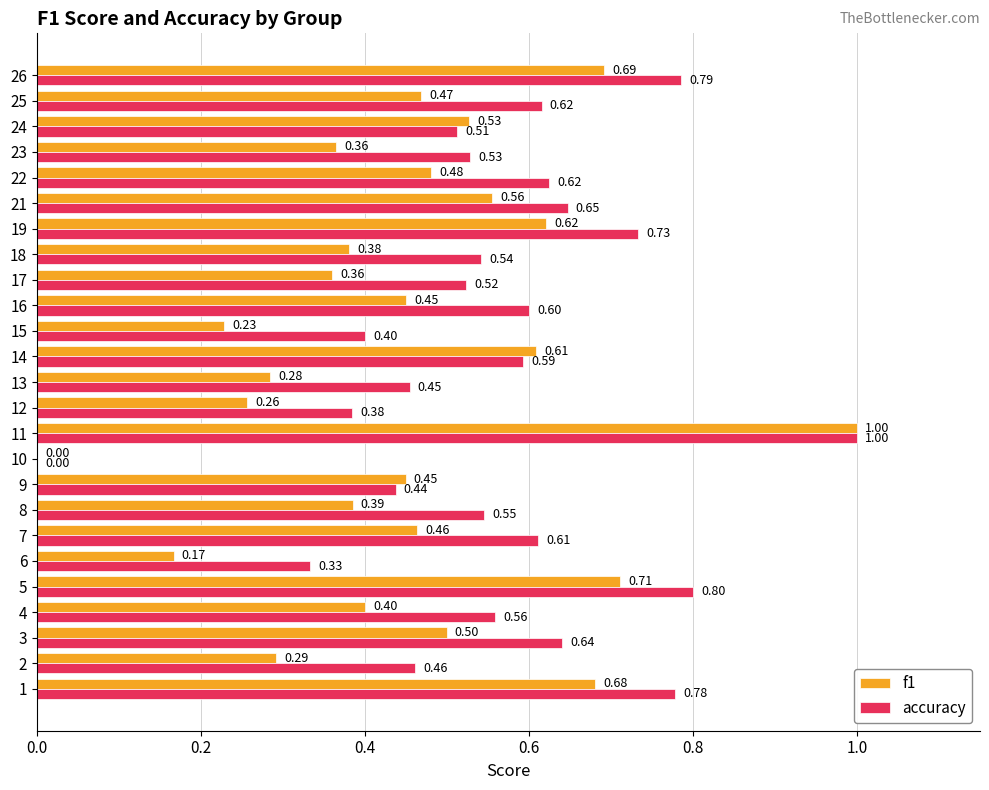

What is the sum of all f1 values?

11.3